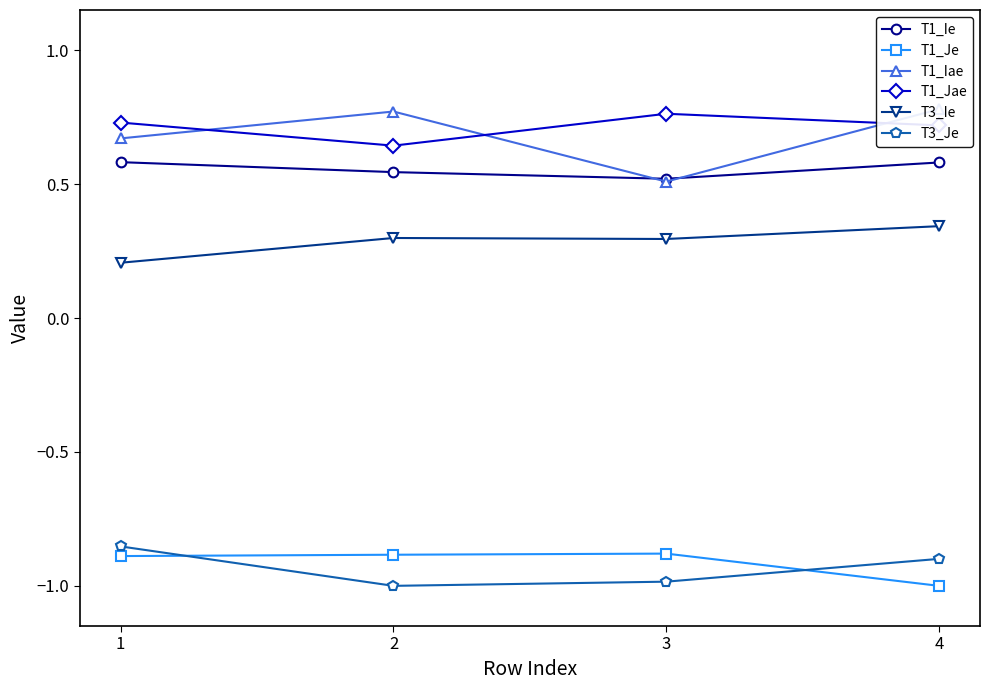

How many times do T1_Iae and T1_Jae cross each other?

3